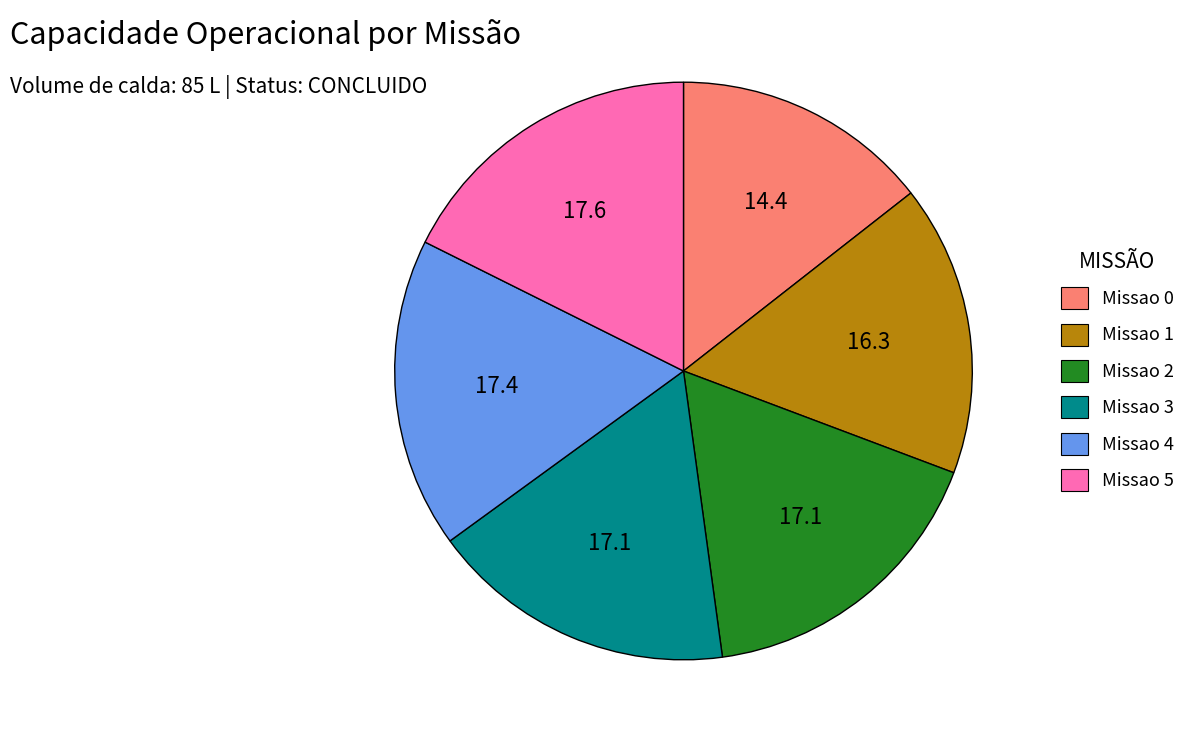

Which has a higher value, Missao 1 or Missao 3?

Missao 3